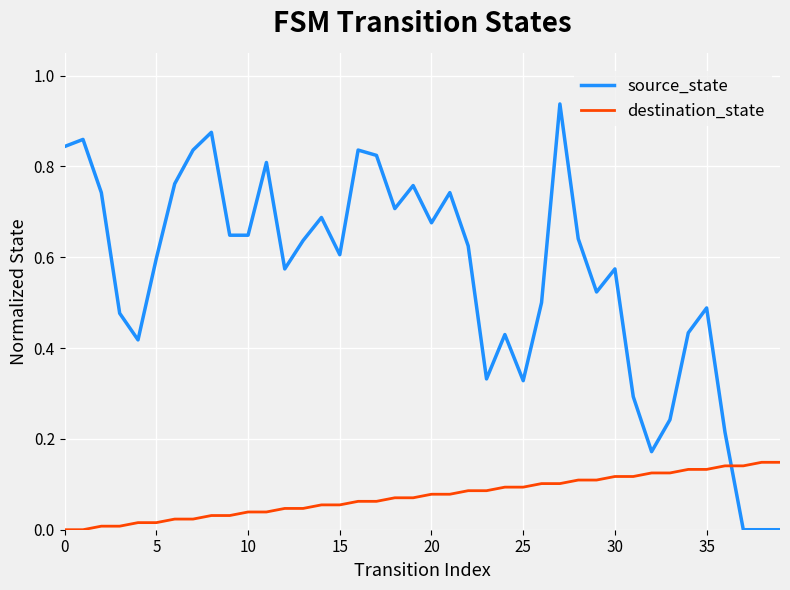

What are all the series names shown in the legend?

source_state, destination_state